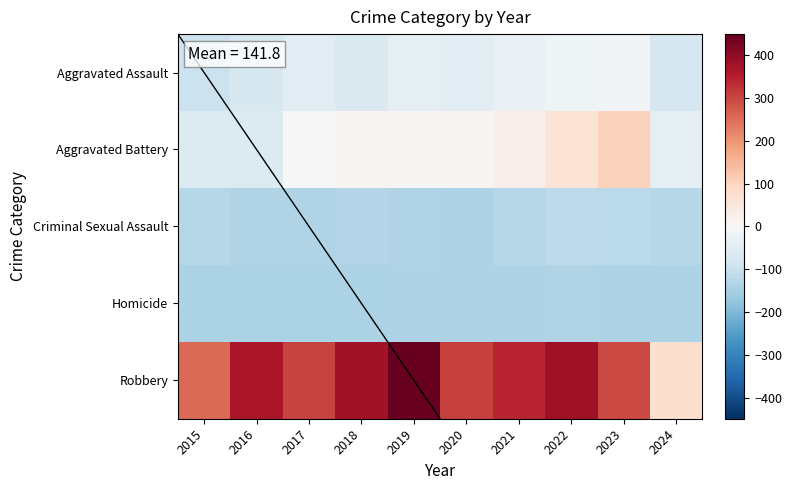

At which category is the sum across all series the highest?

2022